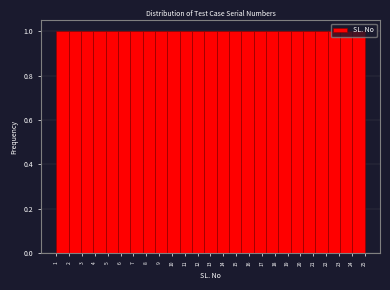

Reading left to right, list every bar in this chart as the range it spans on the x-axis followed by its height. Neither the bar edges nor the heights are printed on the chart, so give them approximately, as read against the axes.

1.00 to 1.96: 1
1.96 to 2.92: 1
2.92 to 3.88: 1
3.88 to 4.84: 1
4.84 to 5.80: 1
5.80 to 6.76: 1
6.76 to 7.72: 1
7.72 to 8.68: 1
8.68 to 9.64: 1
9.64 to 10.60: 1
10.60 to 11.56: 1
11.56 to 12.52: 1
12.52 to 13.48: 1
13.48 to 14.44: 1
14.44 to 15.40: 1
15.40 to 16.36: 1
16.36 to 17.32: 1
17.32 to 18.28: 1
18.28 to 19.24: 1
19.24 to 20.20: 1
20.20 to 21.16: 1
21.16 to 22.12: 1
22.12 to 23.08: 1
23.08 to 24.04: 1
24.04 to 25.00: 1